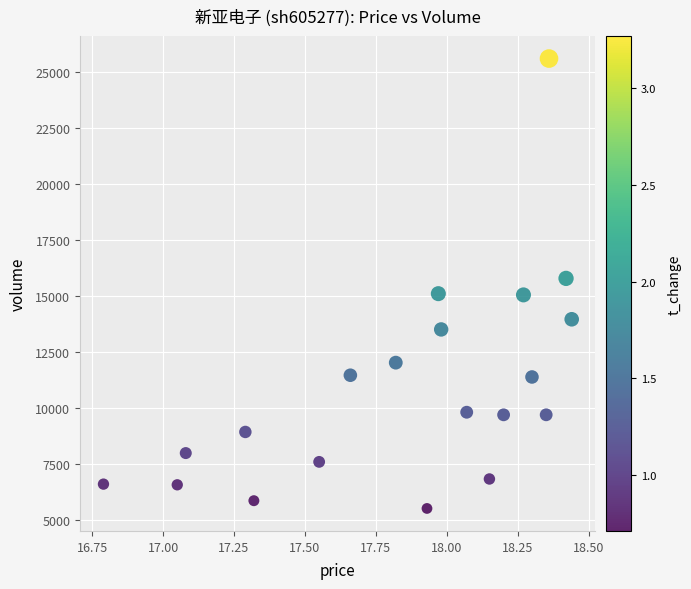

What is the range of Y values (max minus min)?

20060